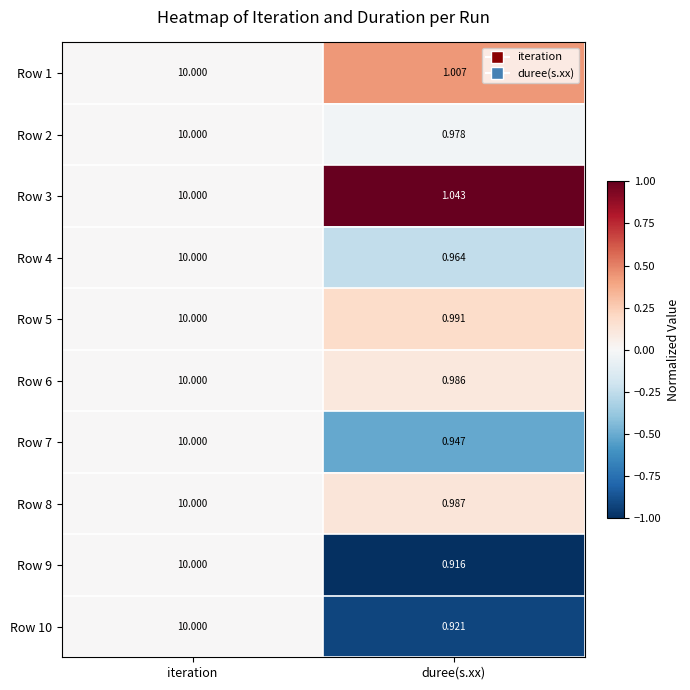

Between iteration and duree(s.xx), which series saw the biggest shift?

Row 9